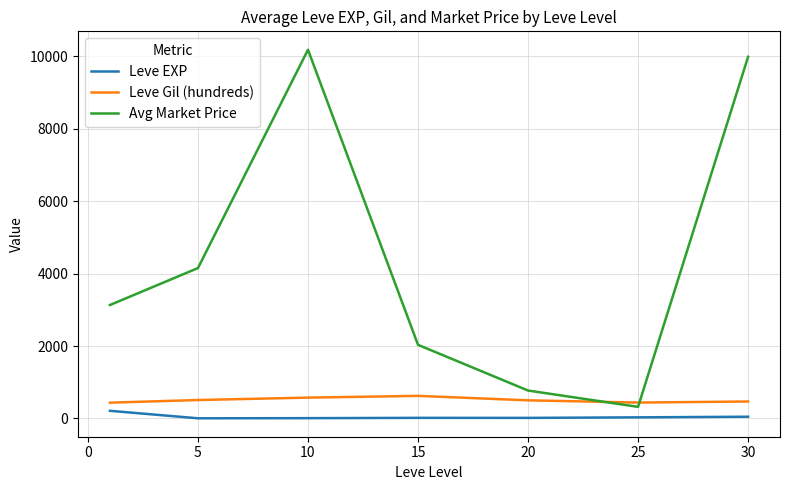

Which series has the largest total across all categories?

Avg Market Price